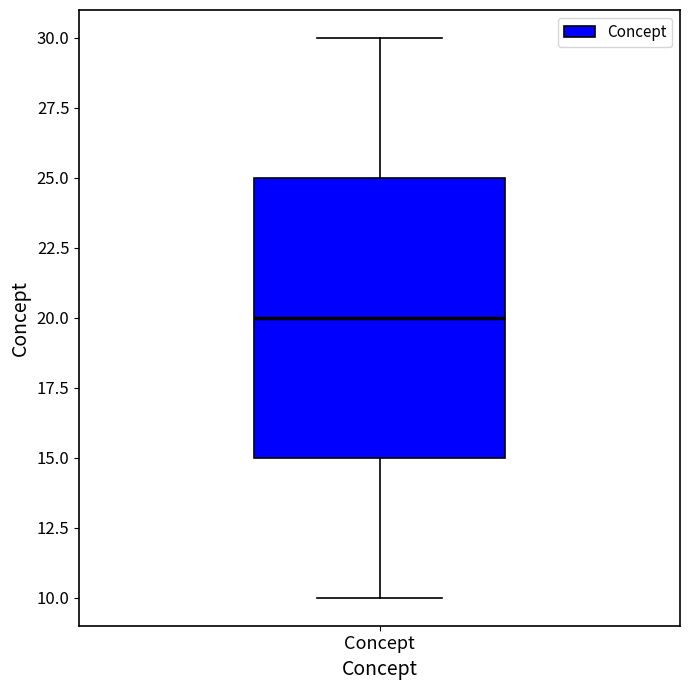

Transcribe this box plot: give where the median line is, the range the box spans, and where the two whiskers end, as read against the y-axis. The values are not printed on the chart, so give them approximately, as read against the axis.

median 20, box 15 to 25, whiskers 10 to 30